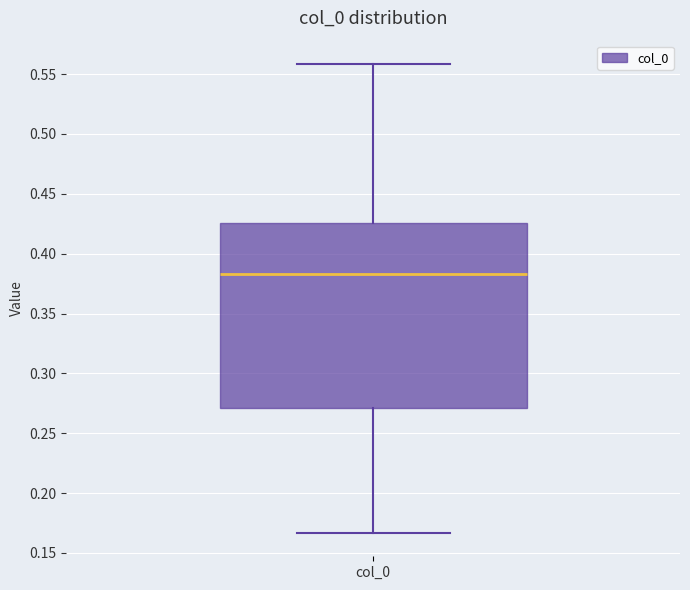

Where is the upper edge of the box for col_0 on the y-axis? The values are not printed on the chart, so give them approximately, as read against the axis.

0.425